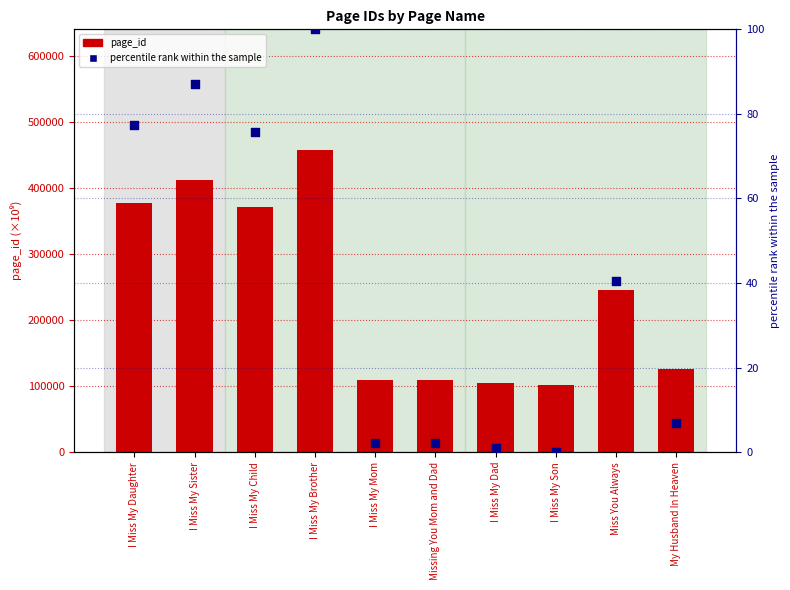

Which series has the widest spread of Y values?

page_id